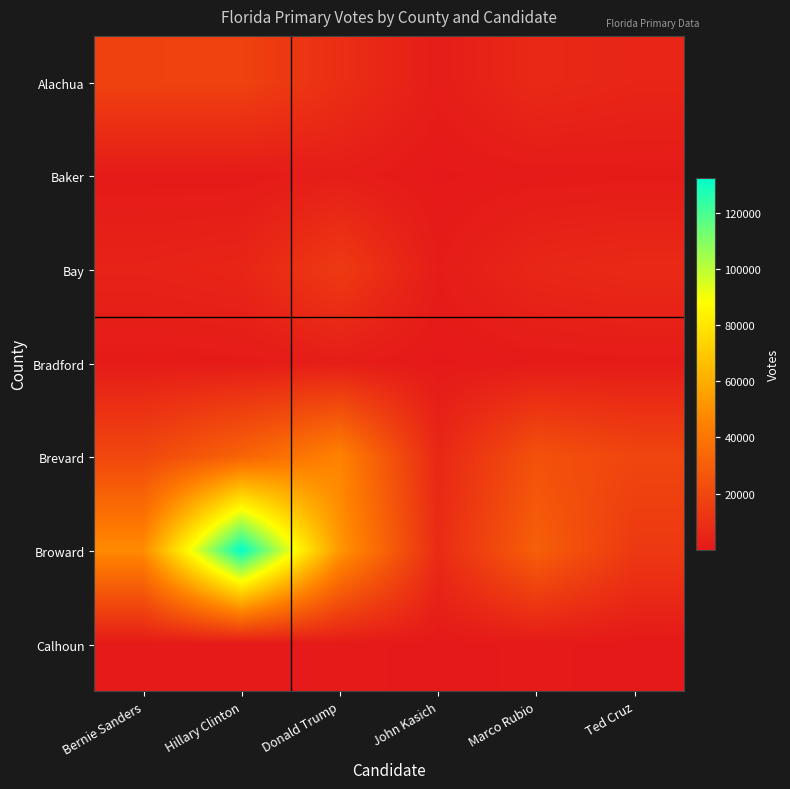

Reading left to right, list all the values displayed in this chart.

Alachua: Bernie Sanders=17590	Hillary Clinton=17733	Donald Trump=9241	John Kasich=1902	Marco Rubio=6979	Ted Cruz=5213
Baker: Bernie Sanders=805	Hillary Clinton=654	Donald Trump=2163	John Kasich=70	Marco Rubio=769	Ted Cruz=971
Bay: Bernie Sanders=4131	Hillary Clinton=5209	Donald Trump=14426	John Kasich=1412	Marco Rubio=5832	Ted Cruz=7153
Bradford: Bernie Sanders=908	Hillary Clinton=1056	Donald Trump=1802	John Kasich=94	Marco Rubio=700	Ted Cruz=964
Brevard: Bernie Sanders=20083	Hillary Clinton=31835	Donald Trump=45483	John Kasich=6250	Marco Rubio=24330	Ted Cruz=19334
Broward: Bernie Sanders=48330	Hillary Clinton=132527	Donald Trump=52759	John Kasich=7674	Marco Rubio=30370	Ted Cruz=13773
Calhoun: Bernie Sanders=545	Hillary Clinton=437	Donald Trump=524	John Kasich=27	Marco Rubio=437	Ted Cruz=22